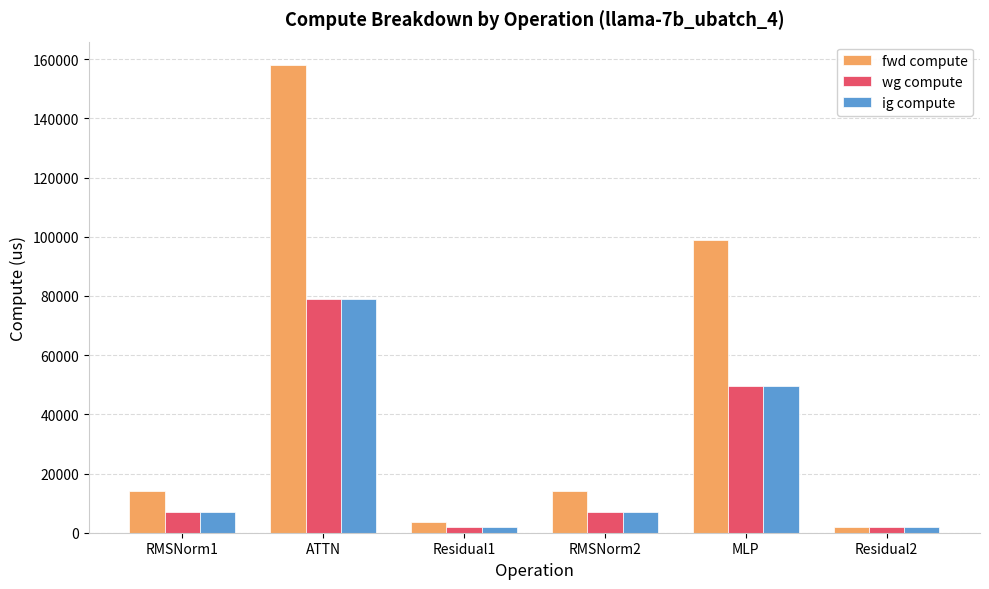

What is the label of the 4th bar from the right?

Residual1